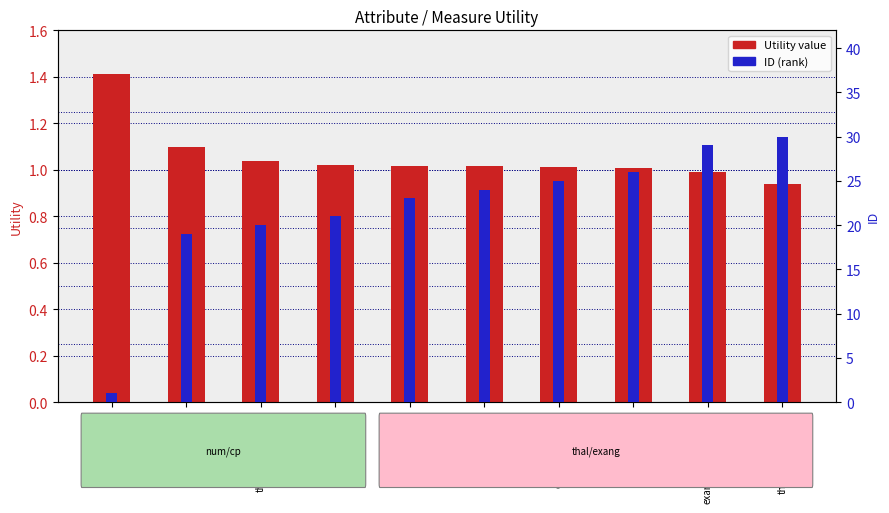

What is the average value of the ID (secondary) series?

21.8